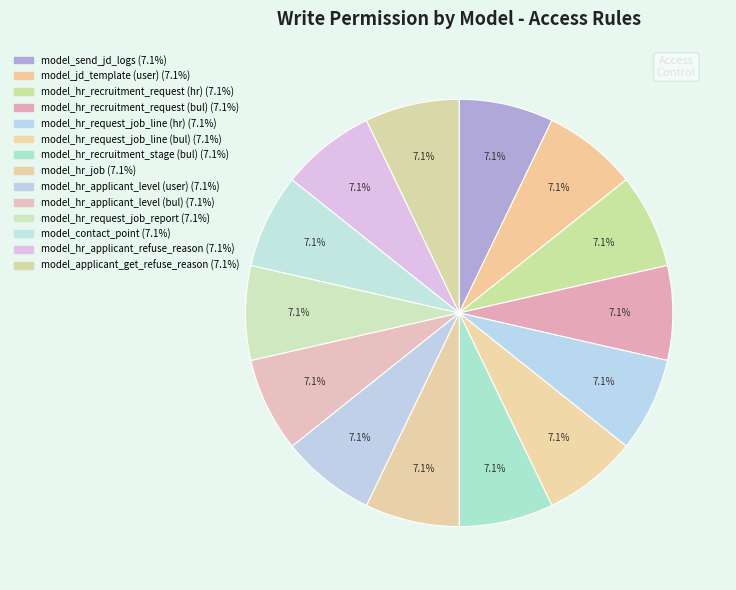

How many segments does this pie chart have?

14